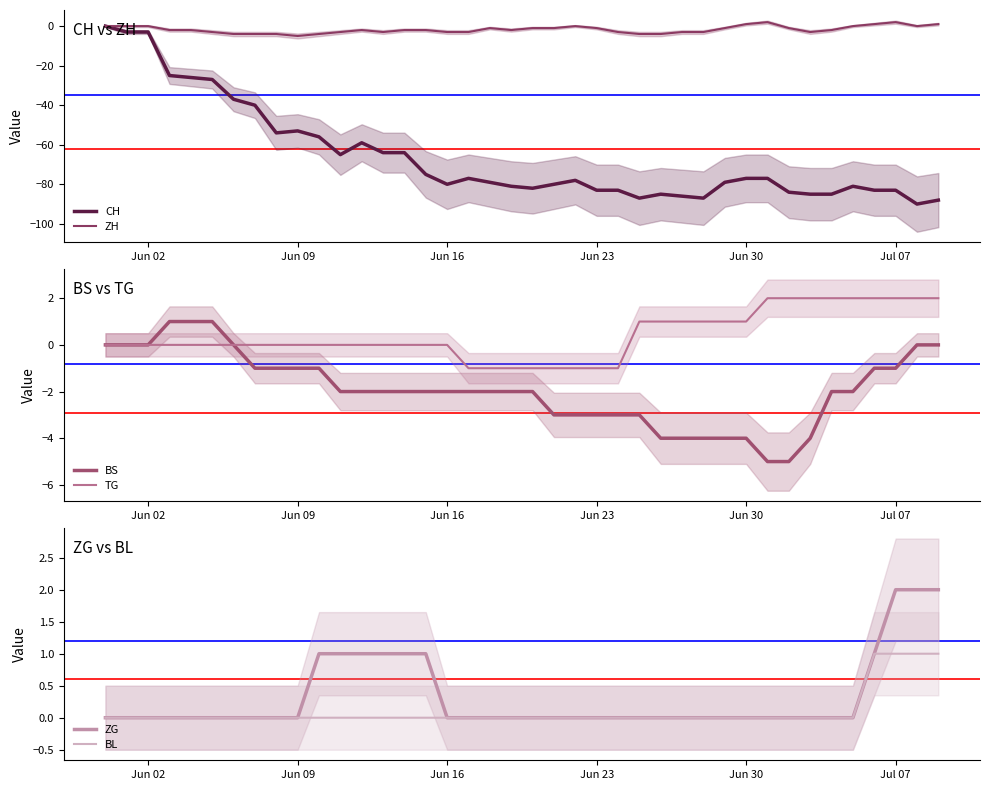

Reading right to left, list all the values displayed in this chart.

CH: -88	-90	-83	-83	-81	-85	-85	-84	-77	-77	-79	-87	-86	-85	-87	-83	-83	-78	-80	-82	-81	-79	-77	-80	-75	-64	-64	-59	-65	-56	-53	-54	-40	-37	-27	-26	-25	-3	-3	0
ZH: 1	0	2	1	0	-2	-3	-1	2	1	-1	-3	-3	-4	-4	-3	-1	0	-1	-1	-2	-1	-3	-3	-2	-2	-3	-2	-3	-4	-5	-4	-4	-4	-3	-2	-2	0	0	0
BS: 0	0	-1	-1	-2	-2	-4	-5	-5	-4	-4	-4	-4	-4	-3	-3	-3	-3	-3	-2	-2	-2	-2	-2	-2	-2	-2	-2	-2	-1	-1	-1	-1	0	1	1	1	0	0	0
TG: 2	2	2	2	2	2	2	2	2	1	1	1	1	1	1	-1	-1	-1	-1	-1	-1	-1	-1	0	0	0	0	0	0	0	0	0	0	0	0	0	0	0	0	0
ZG: 2	2	2	1	0	0	0	0	0	0	0	0	0	0	0	0	0	0	0	0	0	0	0	0	1	1	1	1	1	1	0	0	0	0	0	0	0	0	0	0
BL: 1	1	1	1	0	0	0	0	0	0	0	0	0	0	0	0	0	0	0	0	0	0	0	0	0	0	0	0	0	0	0	0	0	0	0	0	0	0	0	0